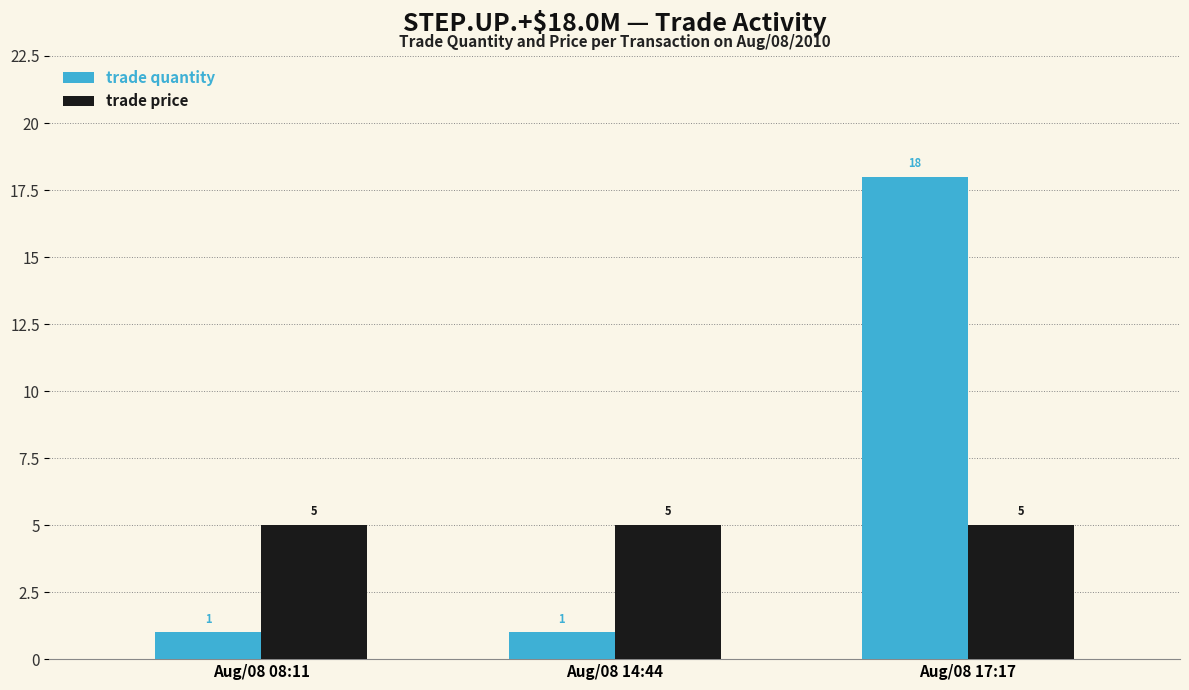

At Aug/08 14:44, list the series in order from largest to smallest.

trade price, trade quantity